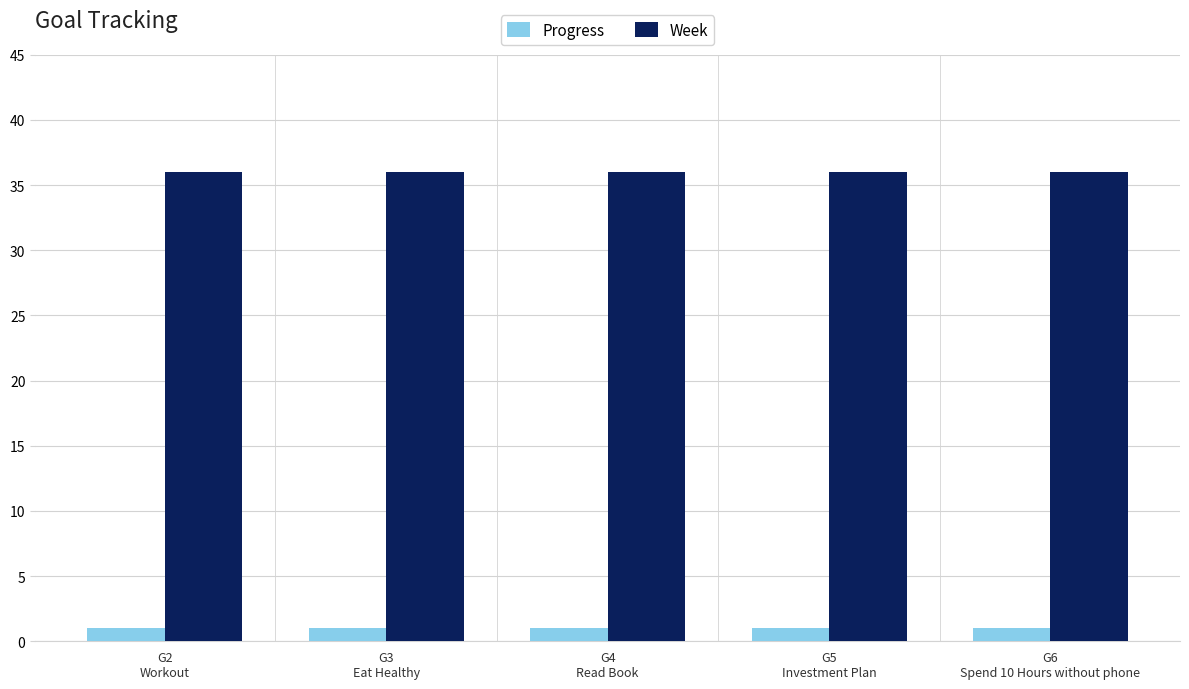

Are the bars horizontal?

No